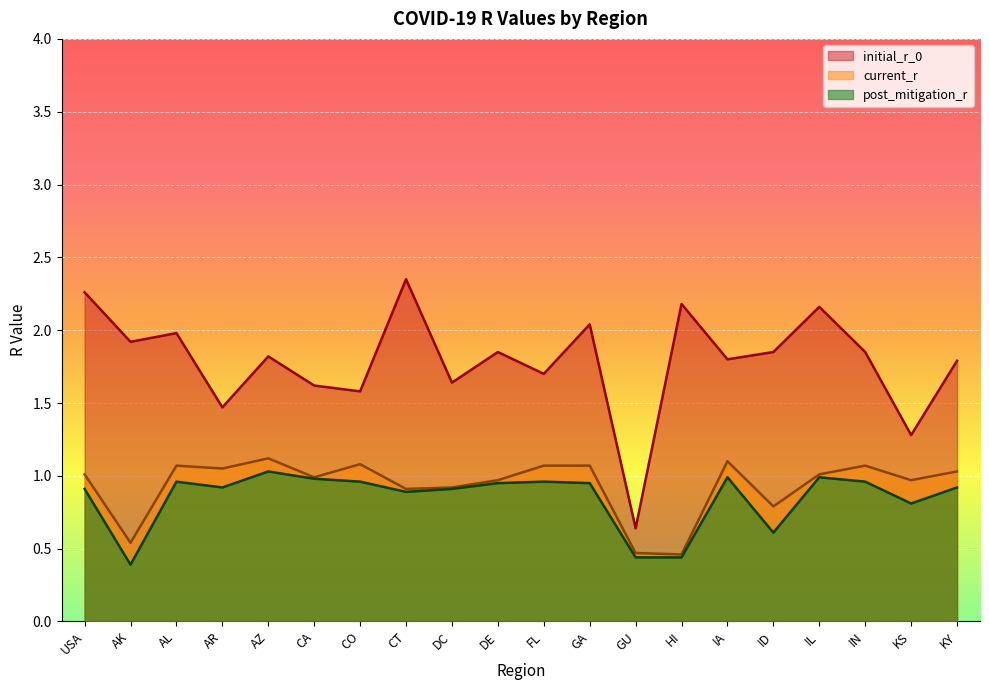

How many values in the current_r series are below 1?

9